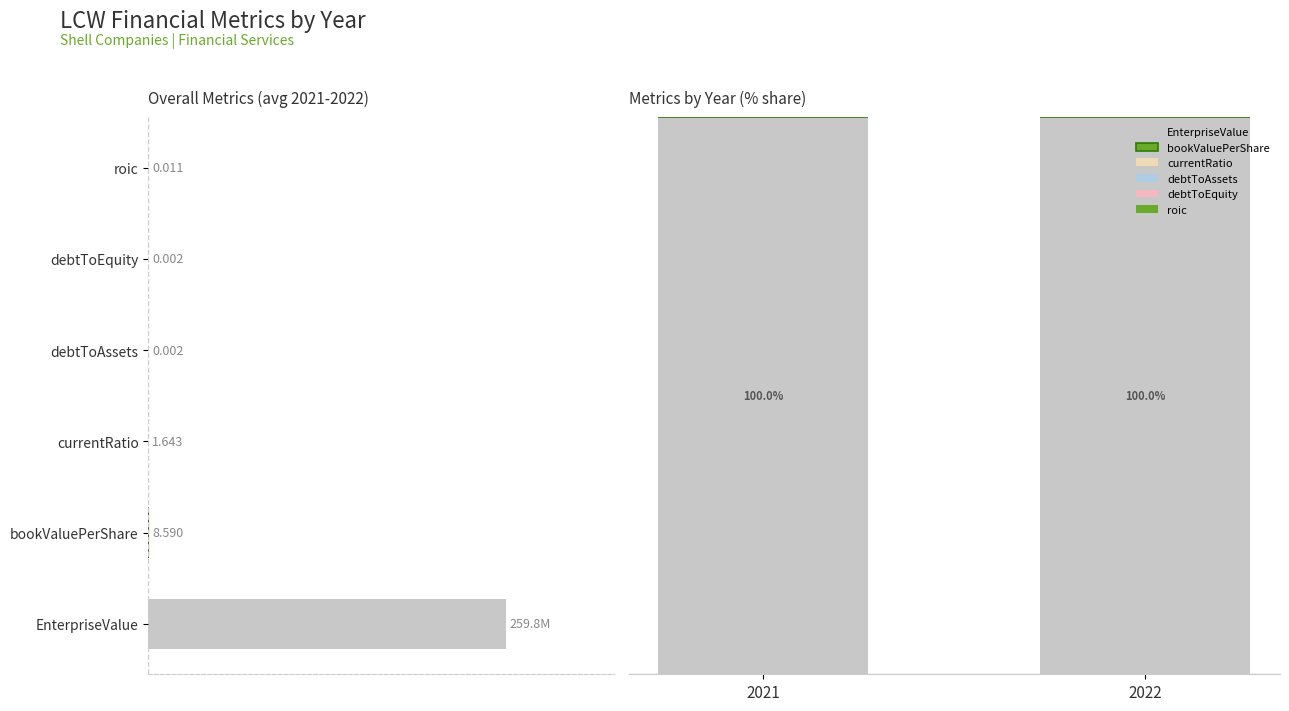

Is it true that debtToAssets equals 0.0 at 2022?

True